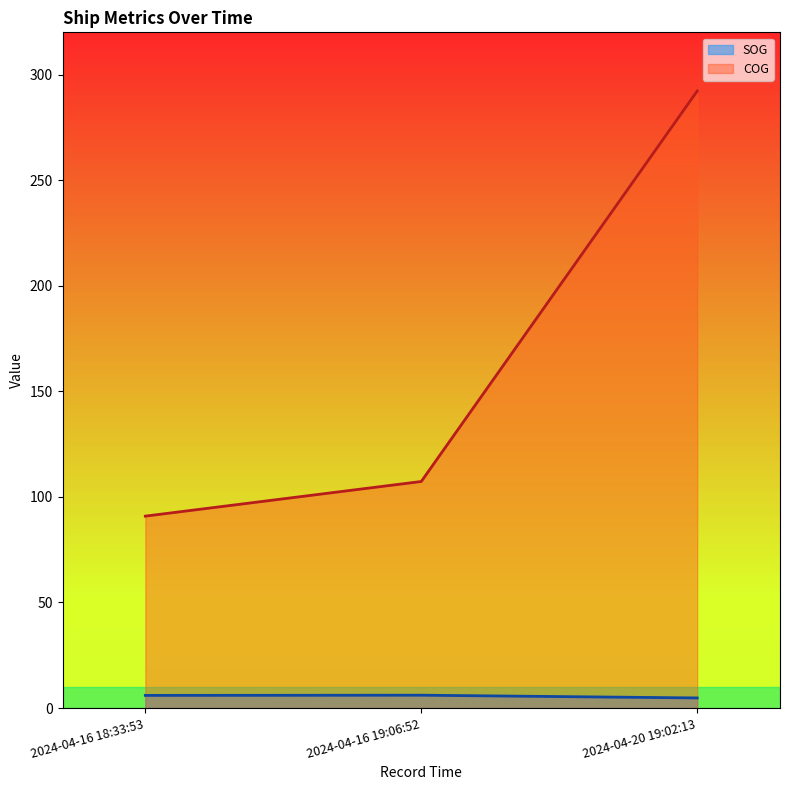

What is the difference between the maximum and minimum values in the COG series?

201.3